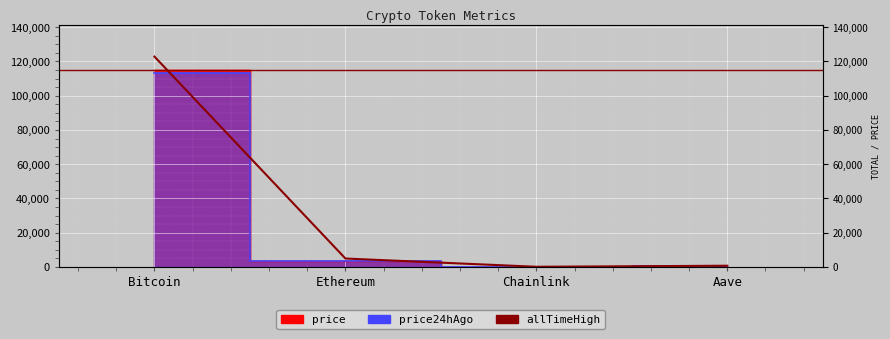

What is the sum of the values at Ethereum and Chainlink?

4931.0